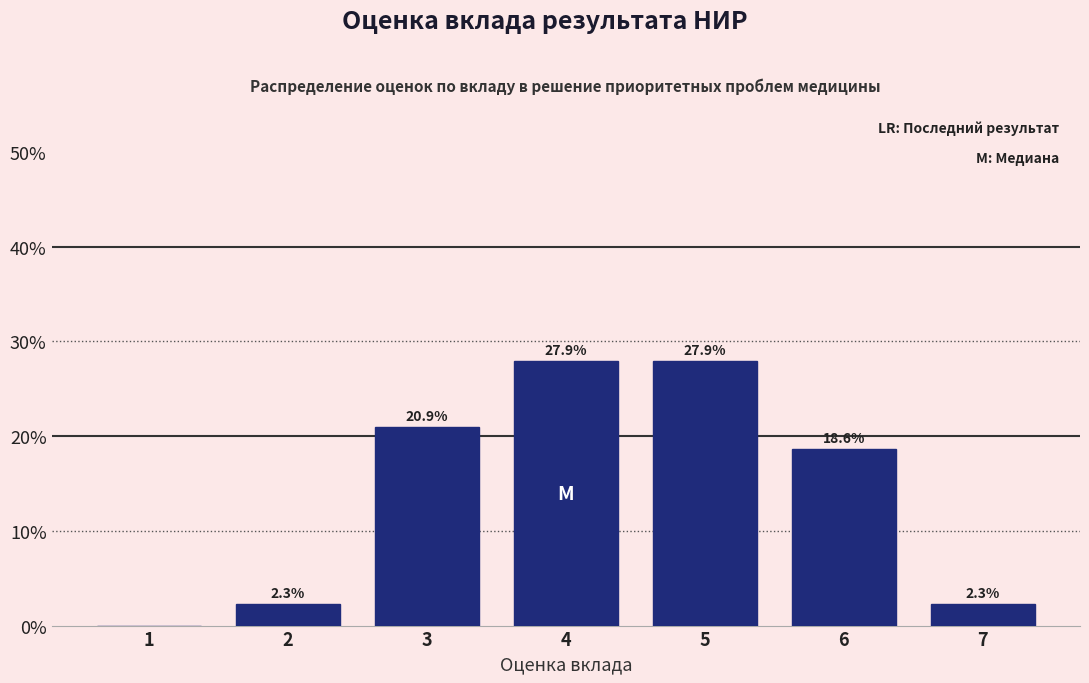

Reading left to right, transcribe all the data shown in this chart.

1=0.0	2=2.3	3=20.9	4=27.9	5=27.9	6=18.6	7=2.3